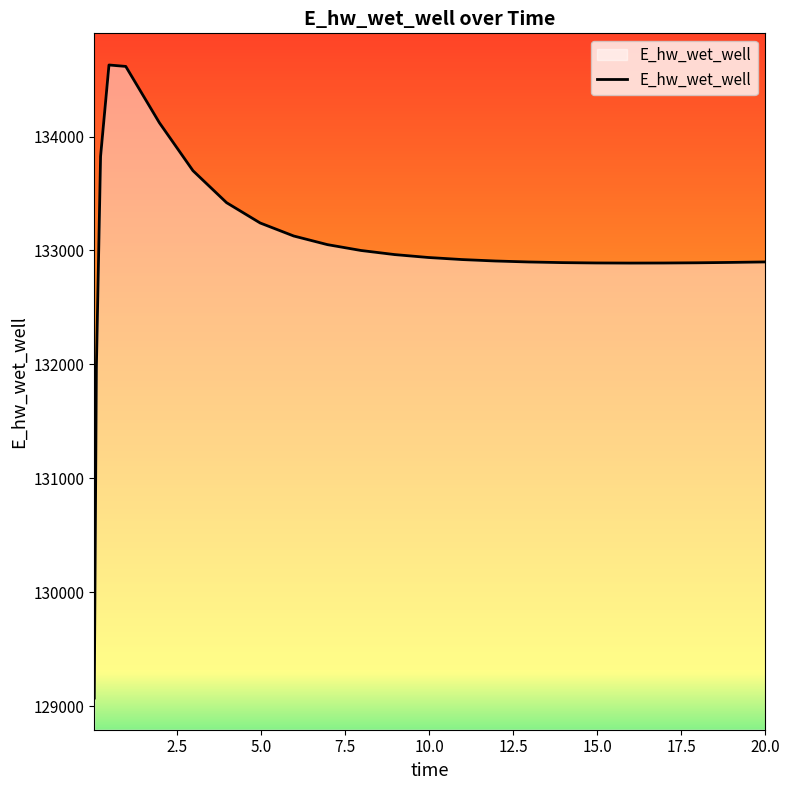

What is the smallest value displayed?

129070.5